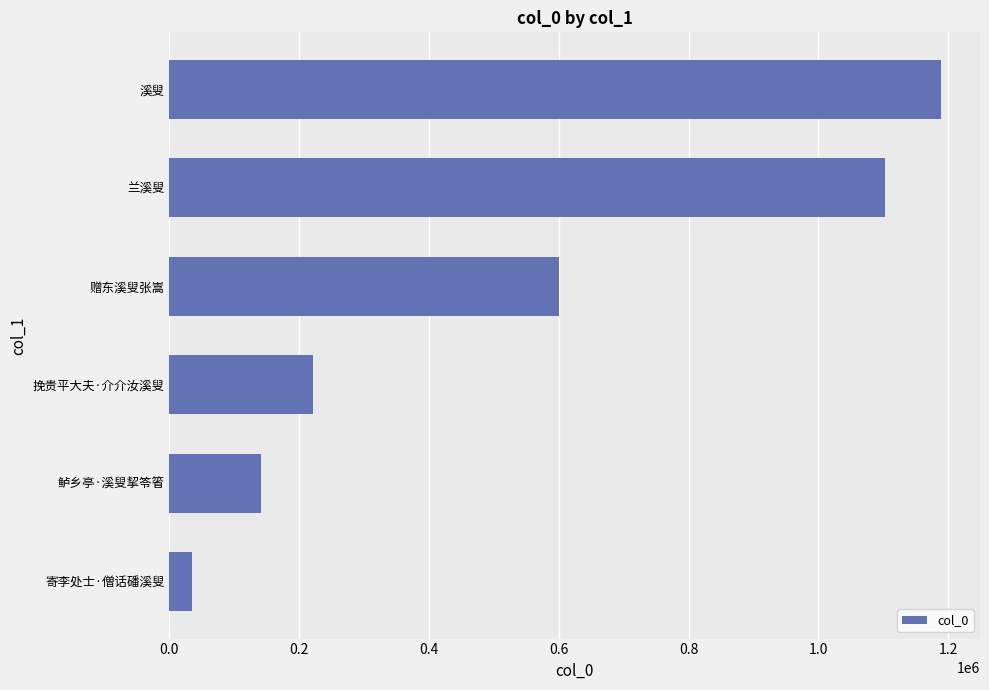

Which has a higher value, 寄李处士·僧话磻溪叟 or 兰溪叟?

兰溪叟